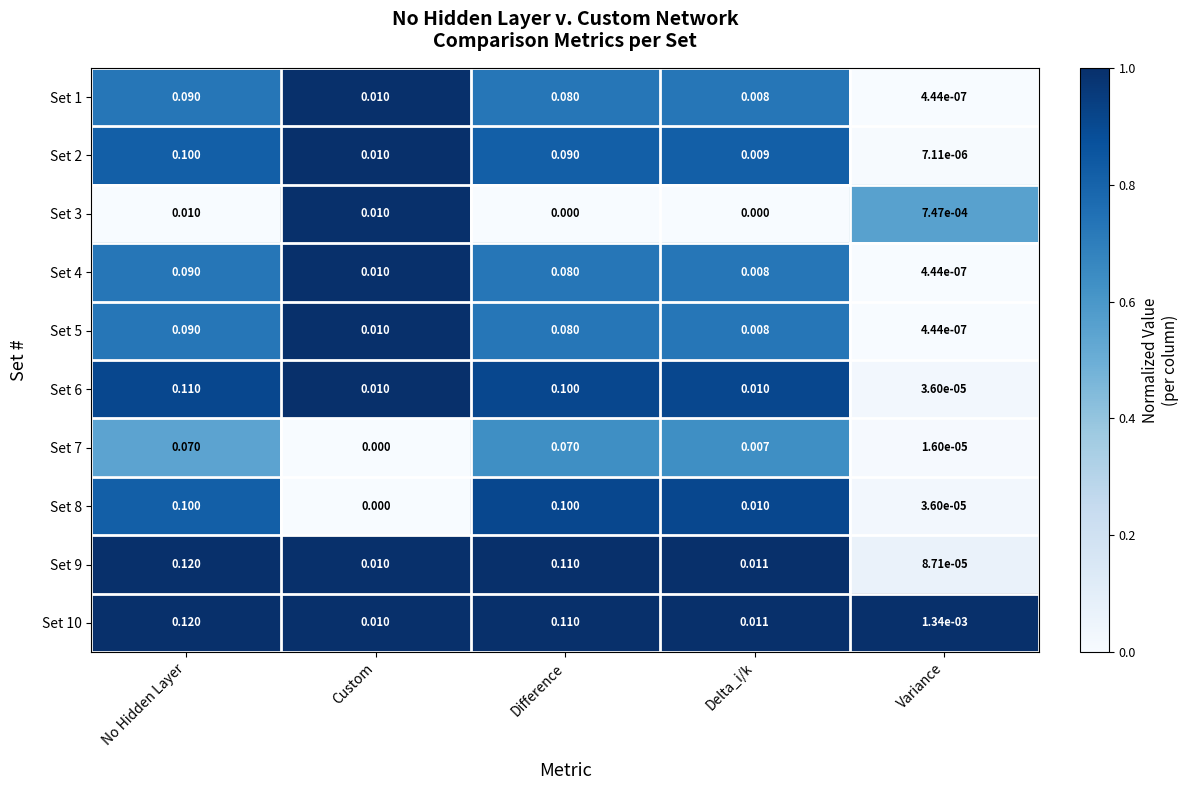

At which label is Set 9 closest to 0?

Variance